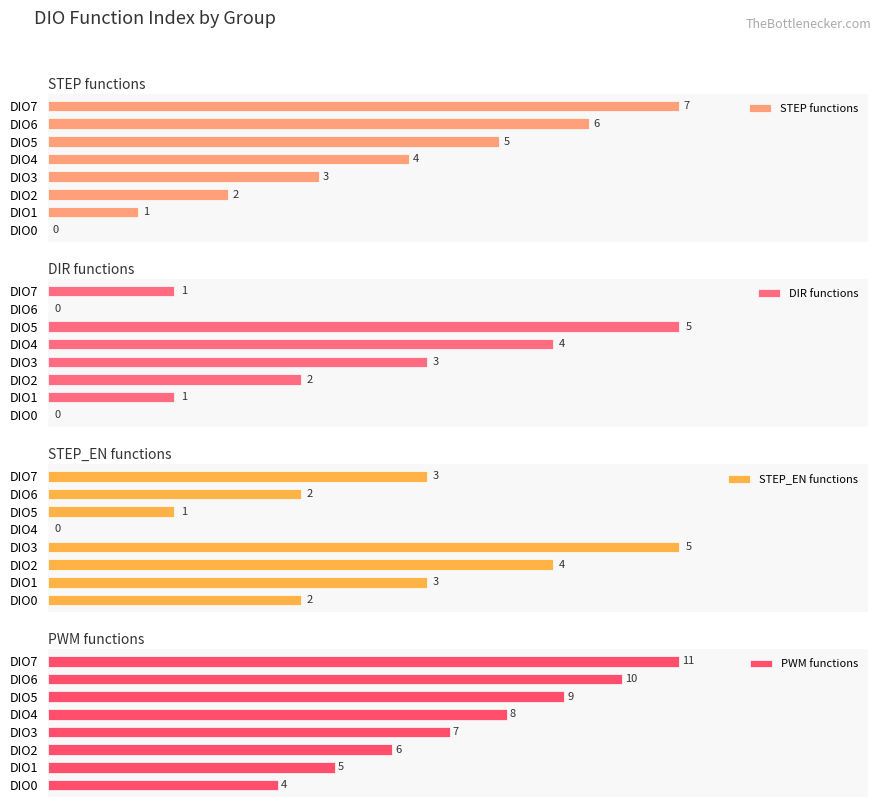

At which label is STEP functions closest to 3?

DIO3